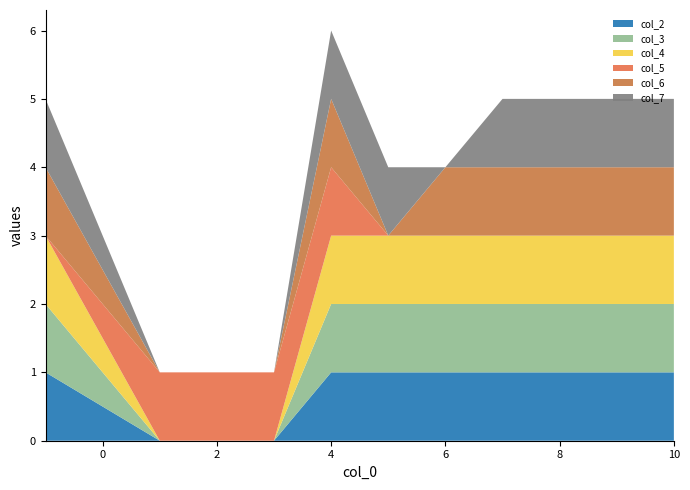

Reading left to right, what are all the values shown in this chart?

col_2: 1	0	0	0	1	1	1	1	1	1	1
col_3: 1	0	0	0	1	1	1	1	1	1	1
col_4: 1	0	0	0	1	1	1	1	1	1	1
col_5: 0	1	1	1	1	0	0	0	0	0	0
col_6: 1	0	0	0	1	0	1	1	1	1	1
col_7: 1	0	0	0	1	1	0	1	1	1	1